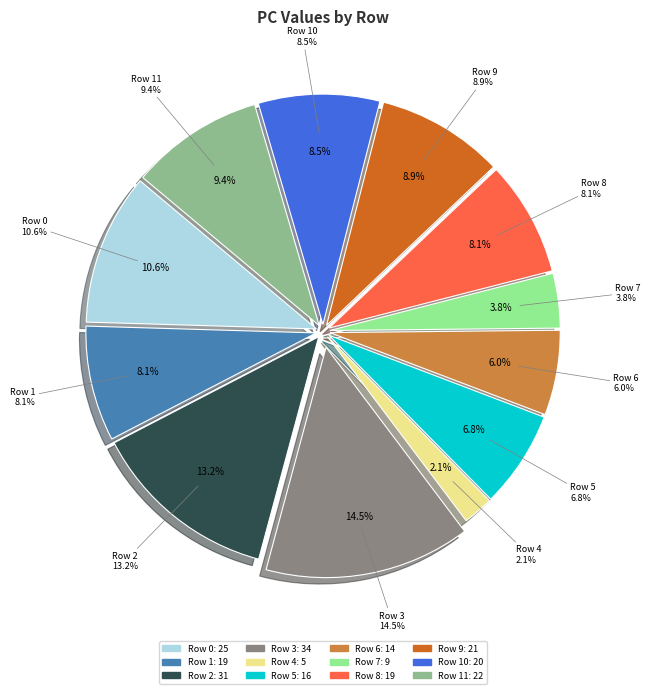

How many slices are in this pie chart?

12